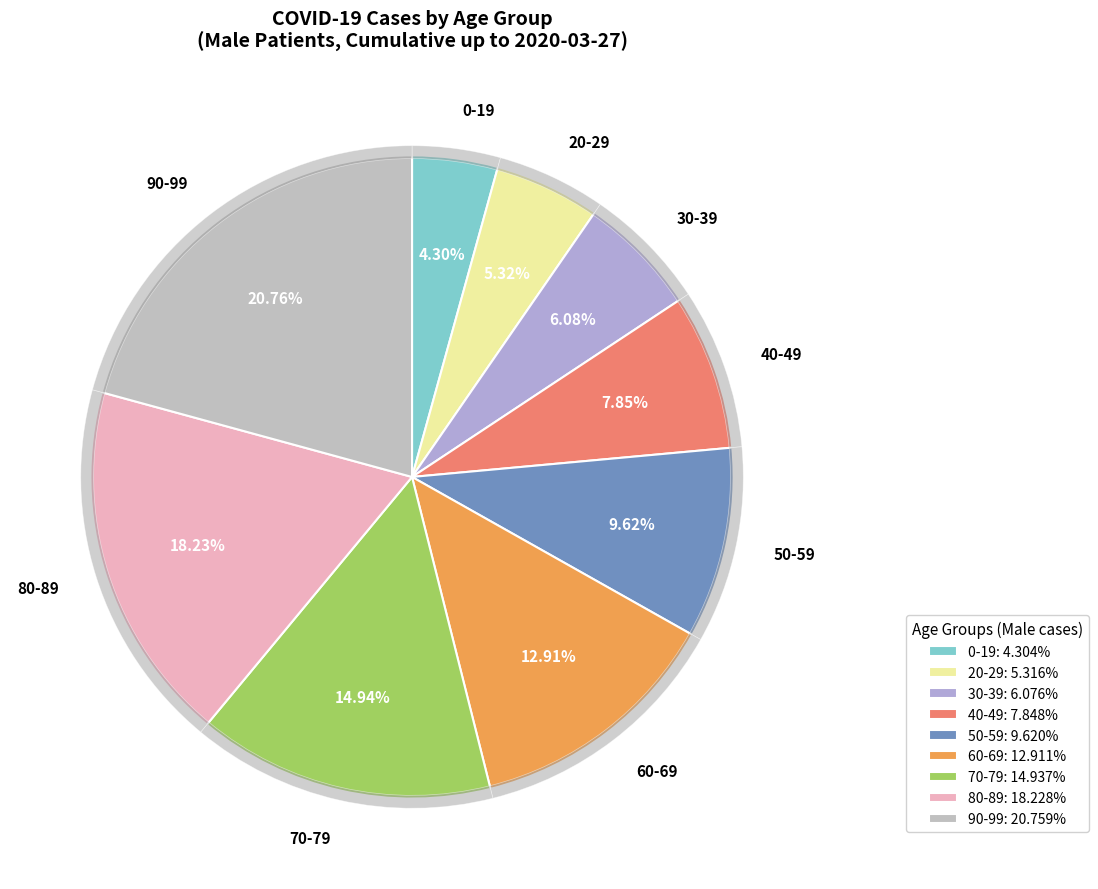

To the nearest percent, what portion does 50-59 represent?

10%